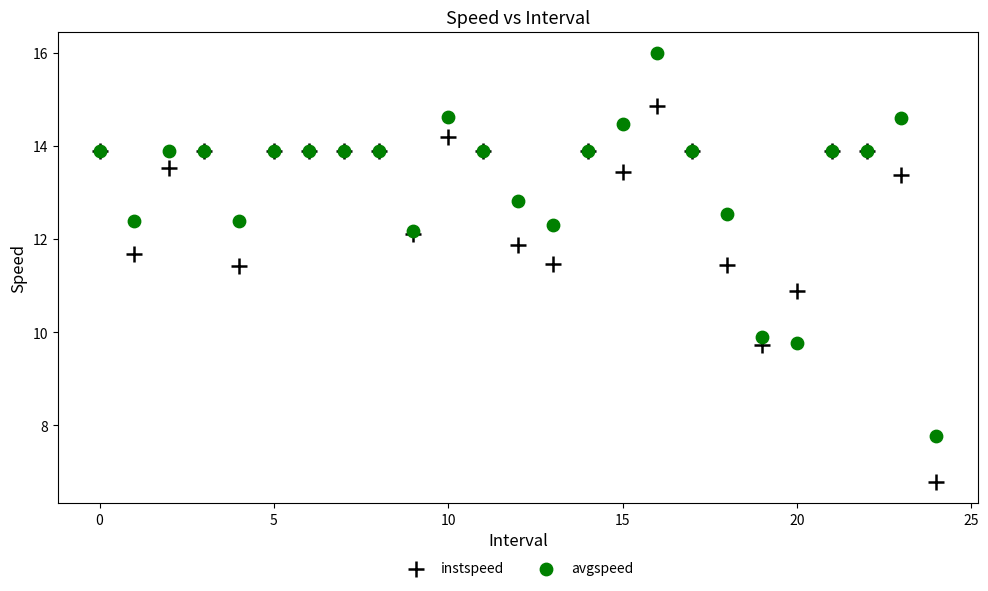

What are all the series names shown in the legend?

instspeed, avgspeed